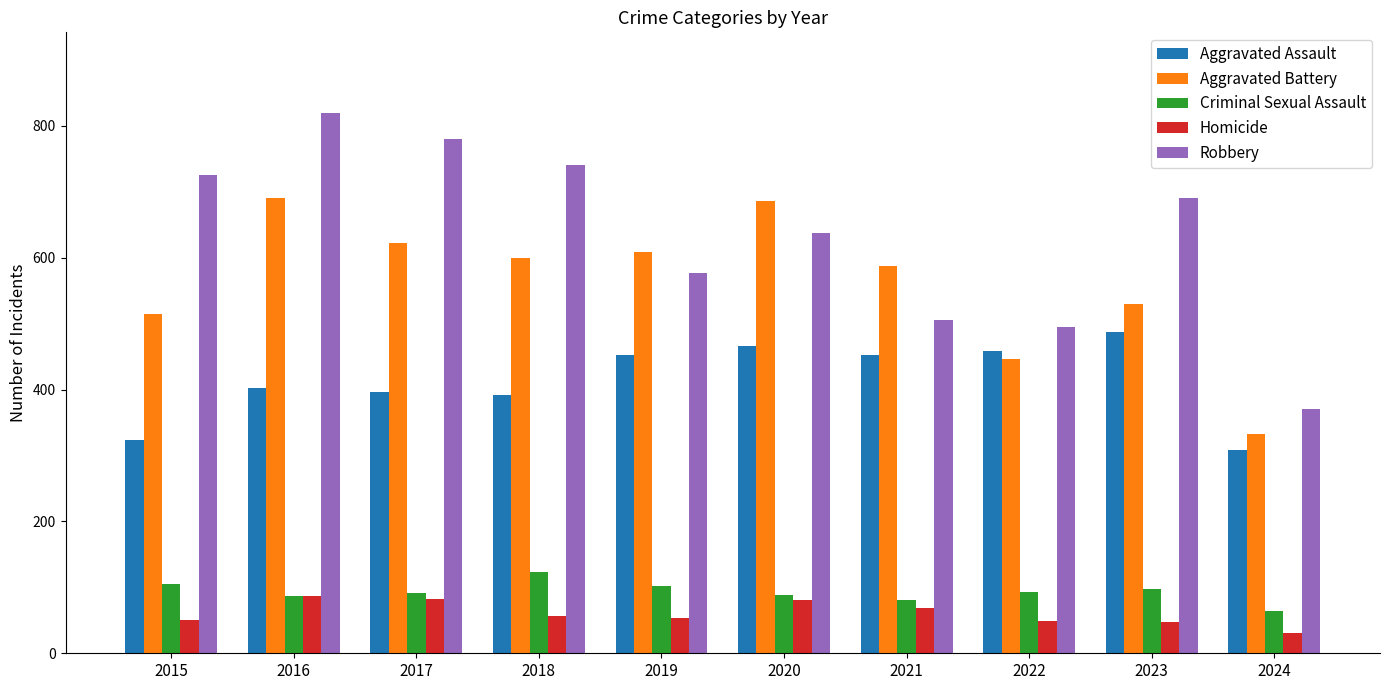

Rank the series at 2018 from lowest to highest value.

Homicide, Criminal Sexual Assault, Aggravated Assault, Aggravated Battery, Robbery